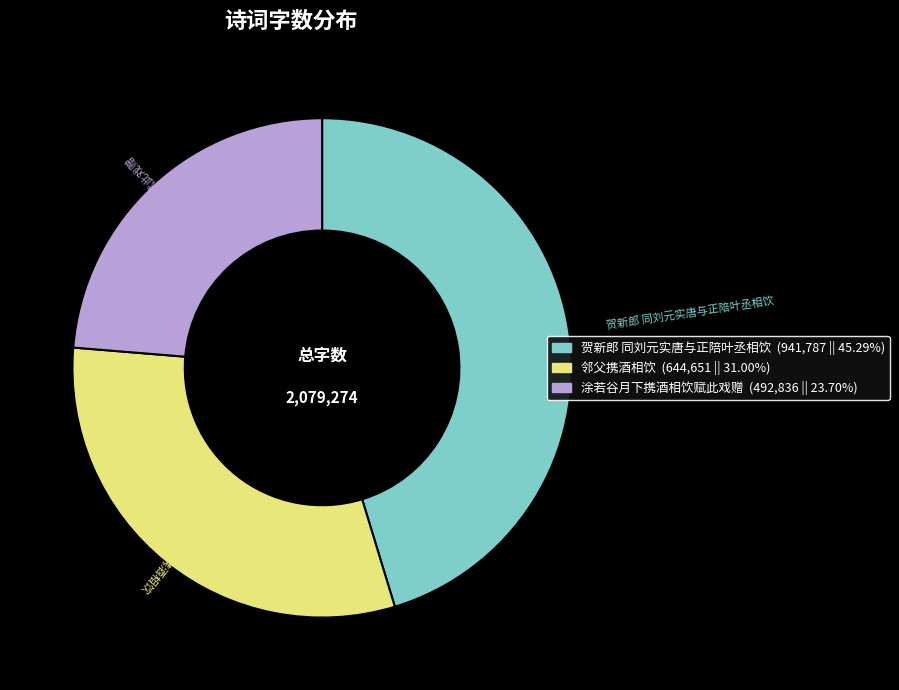

Rank the categories by value from highest to lowest.

贺新郎 同刘元实唐与正陪叶丞相饮, 邻父携酒相饮, 涂若谷月下携酒相饮赋此戏赠